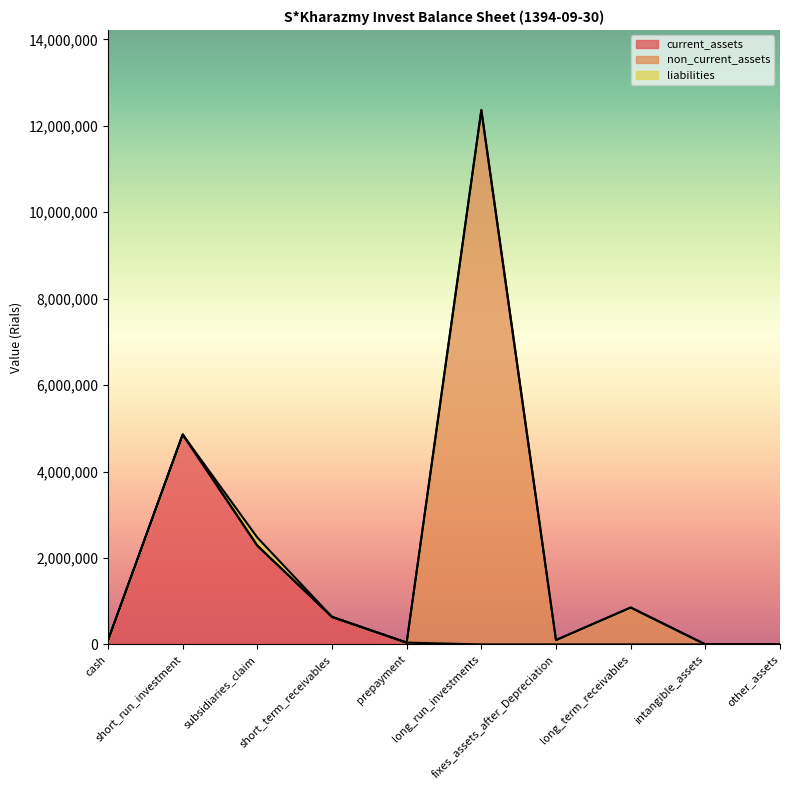

What is the highest value of the current_assets series?

4857812